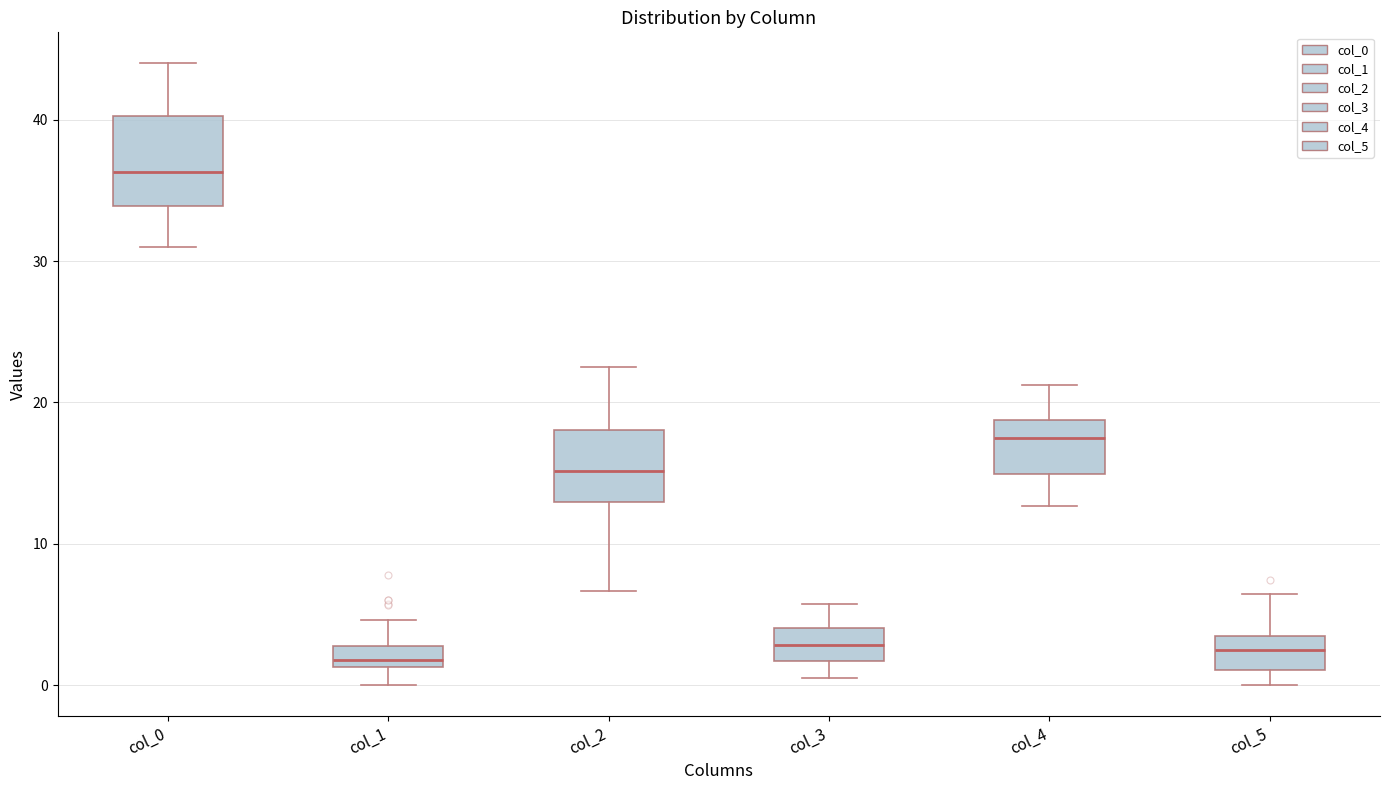

Which box has the highest median line?

col_0